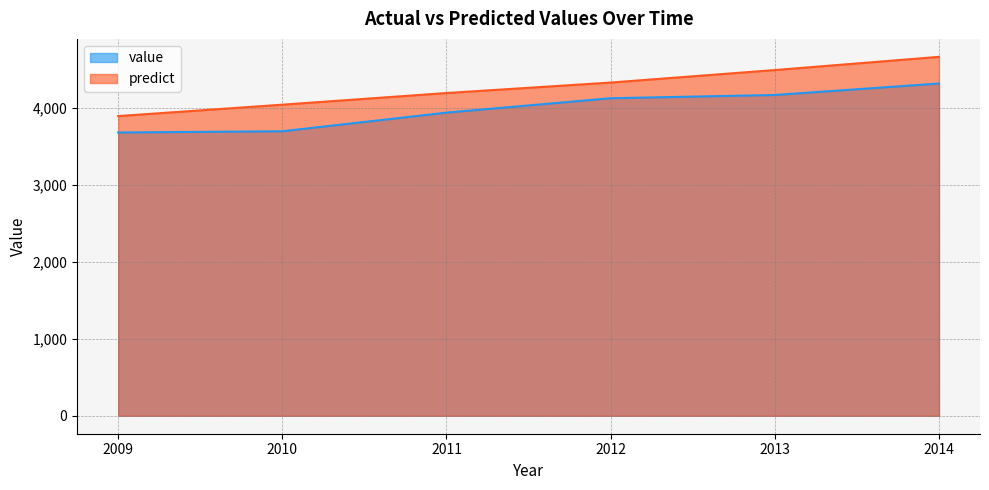

At which label is value closest to 3998?

2011